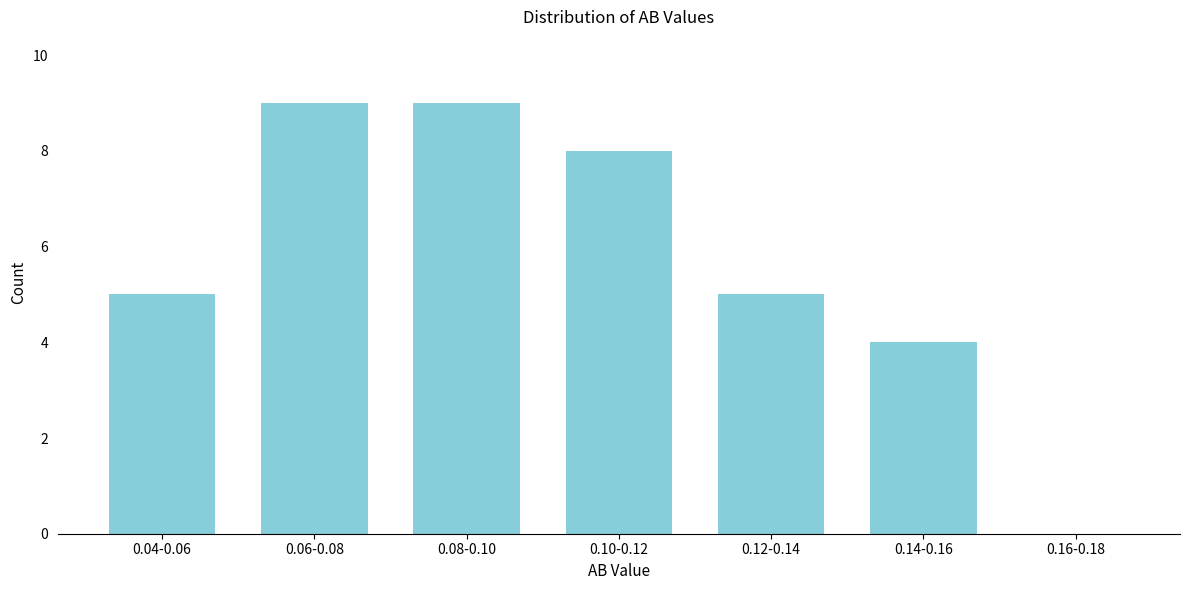

Reading right to left, extract all data points from this chart.

0.16-0.18=0	0.14-0.16=4	0.12-0.14=5	0.10-0.12=8	0.08-0.10=9	0.06-0.08=9	0.04-0.06=5